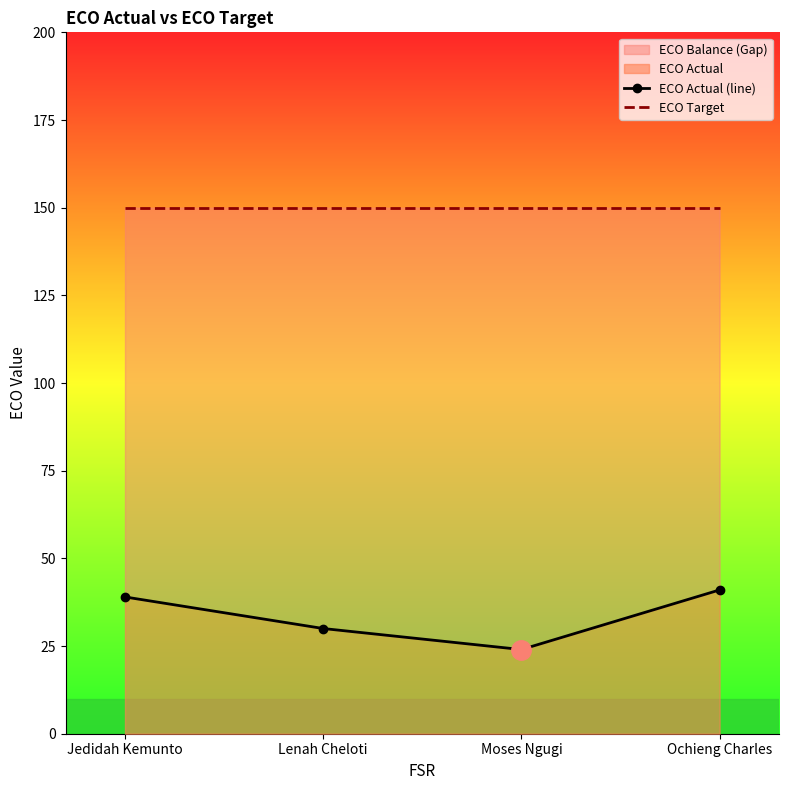

True or false: ECO Target has more than 2 interior local peaks.

False